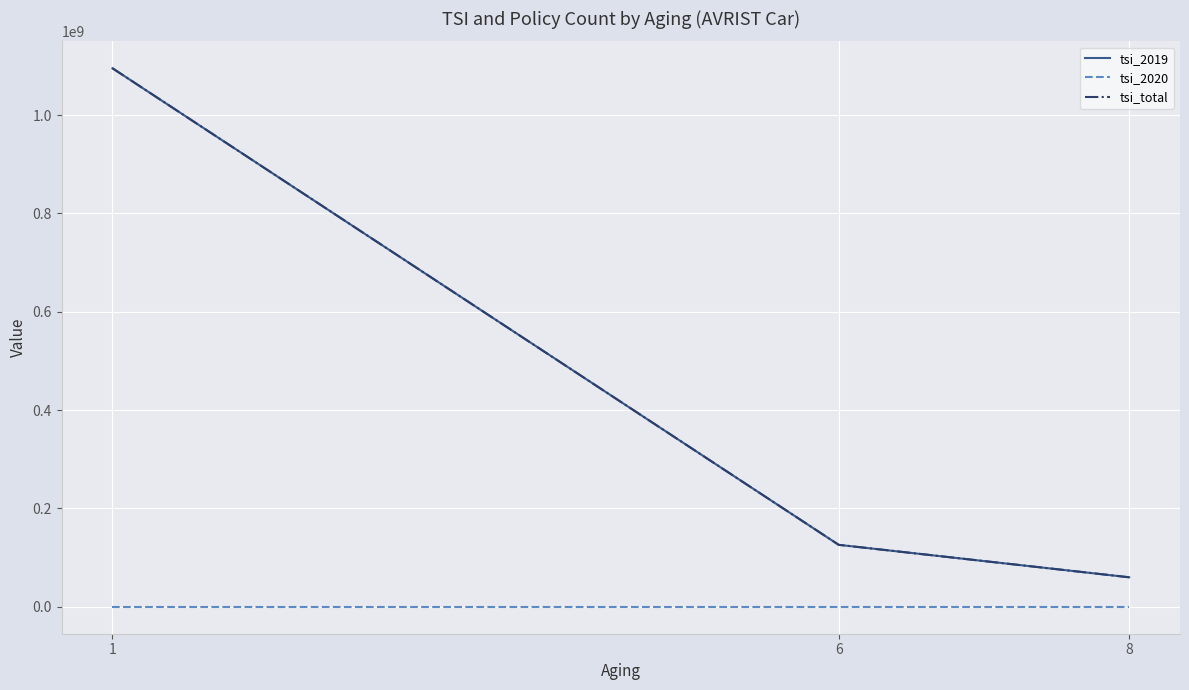

Does the chart have visible grid lines?

Yes